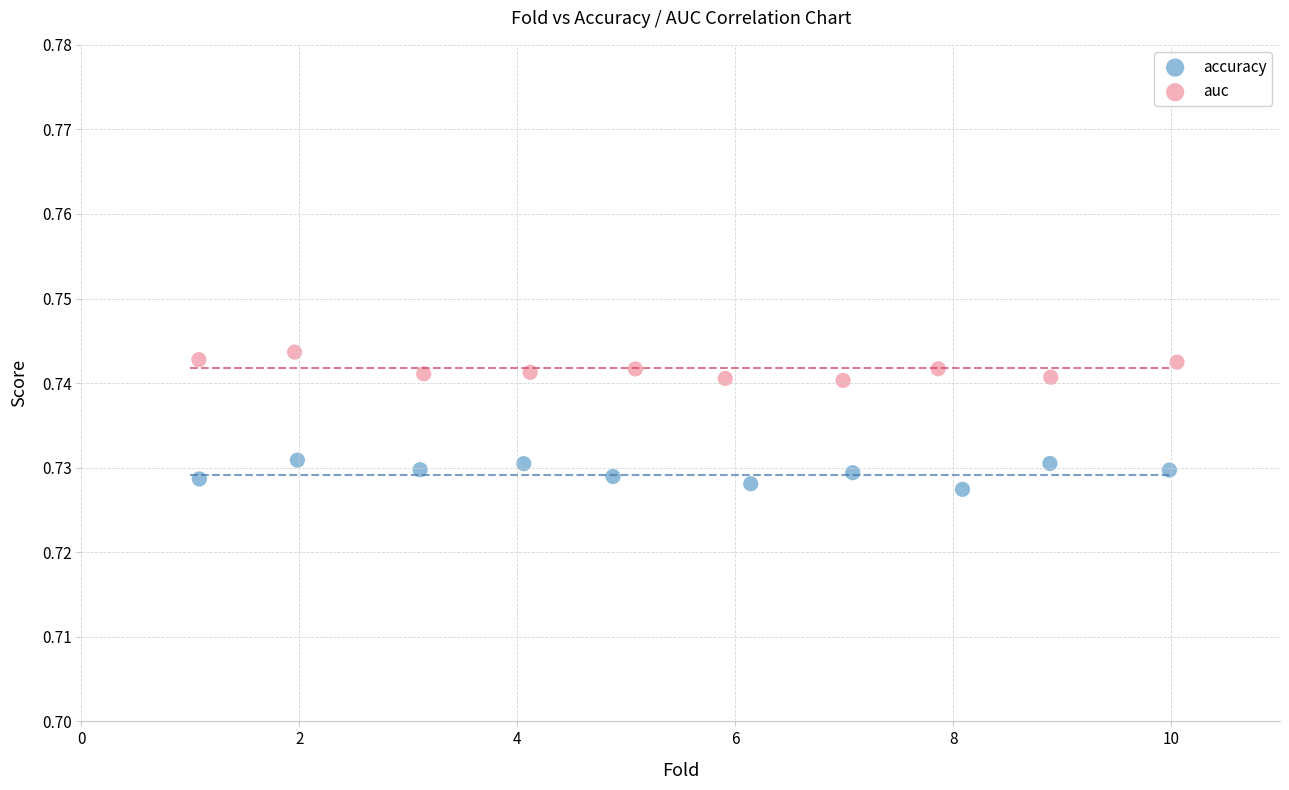

What are all the series names shown in the legend?

accuracy, auc